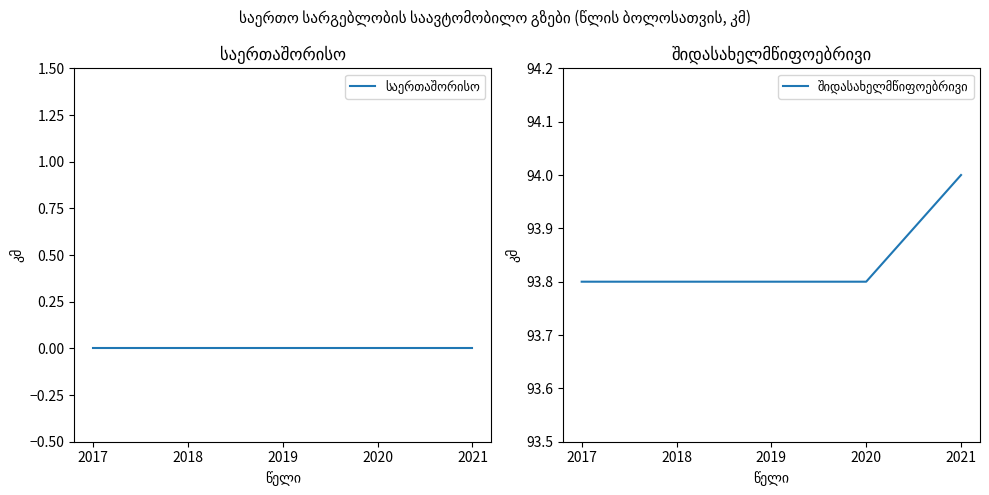

Is this an area chart (filled region under the line)?

No